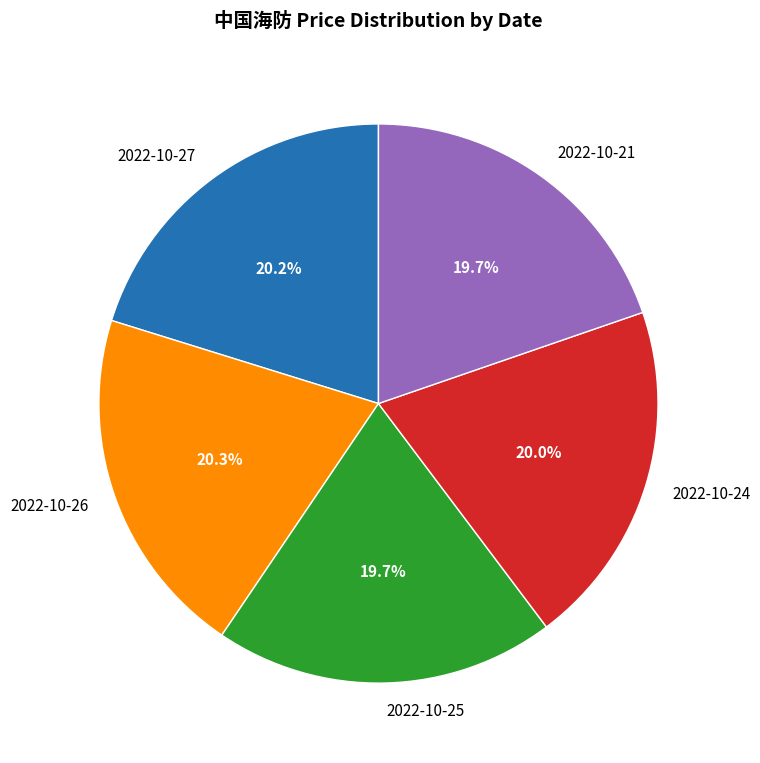

What is the ratio of the value at 2022-10-27 to the value at 2022-10-24?

1.0